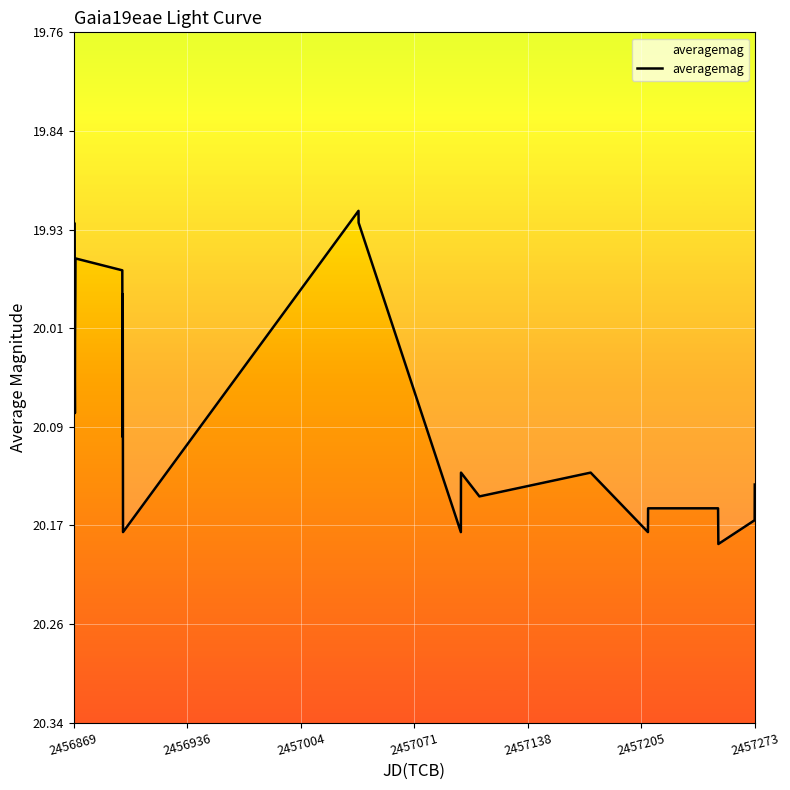

What is the difference between the maximum and minimum values?

0.3